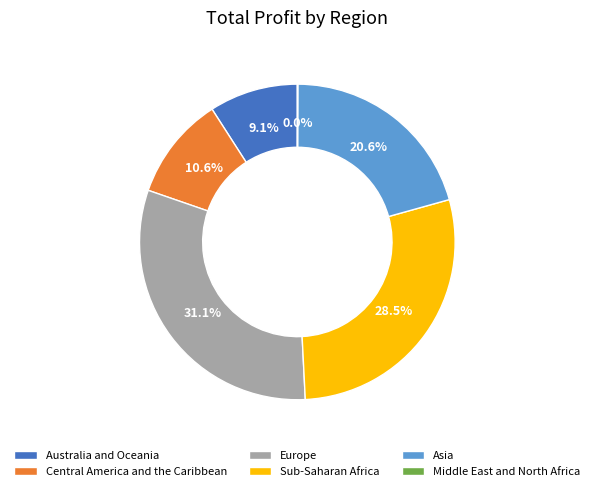

What is the largest slice in the pie chart?

Europe